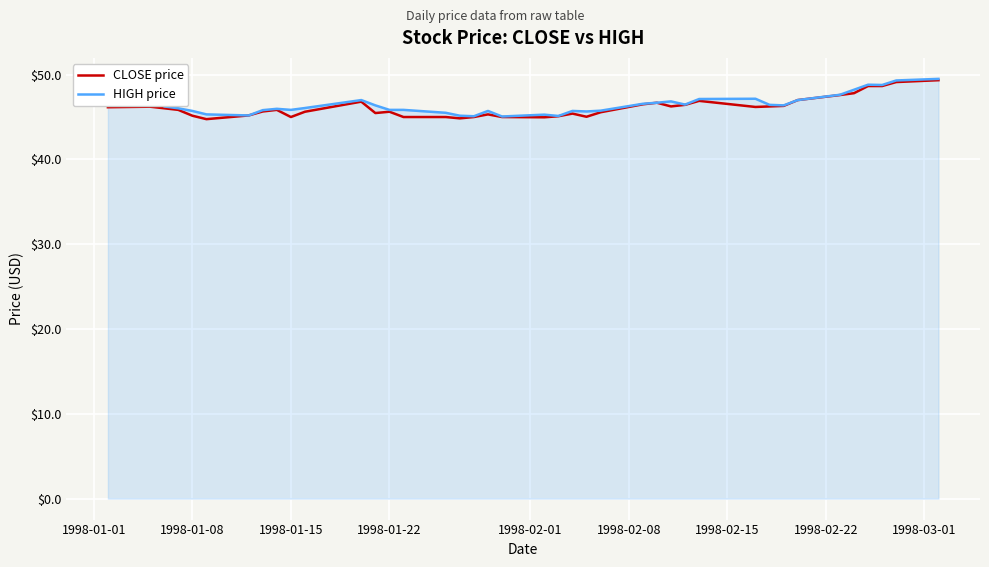

How many distinct data groups are displayed?

2